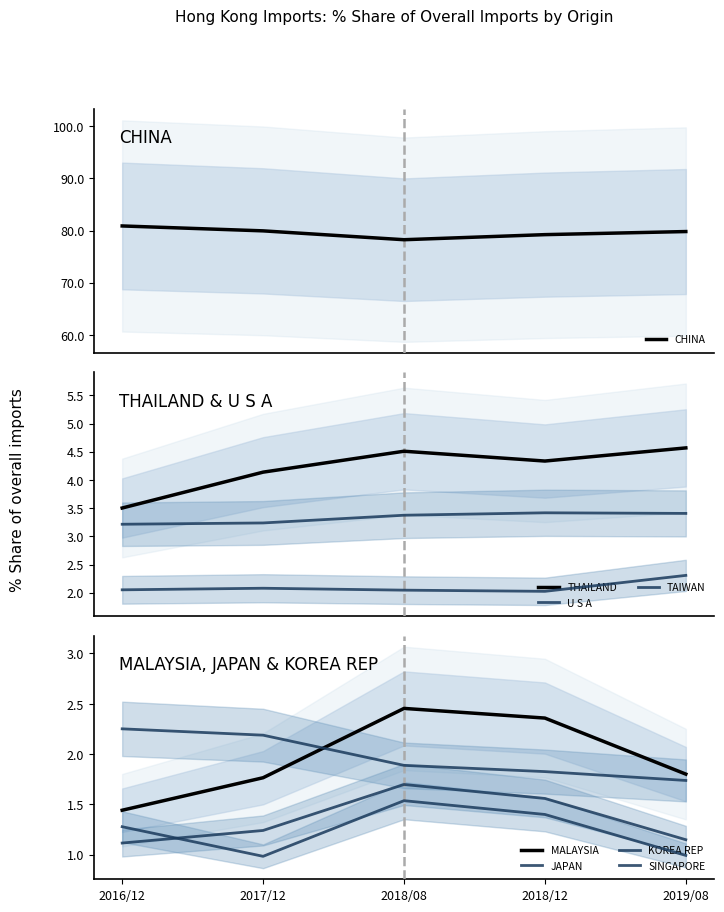

What is the greatest value displayed?

80.9